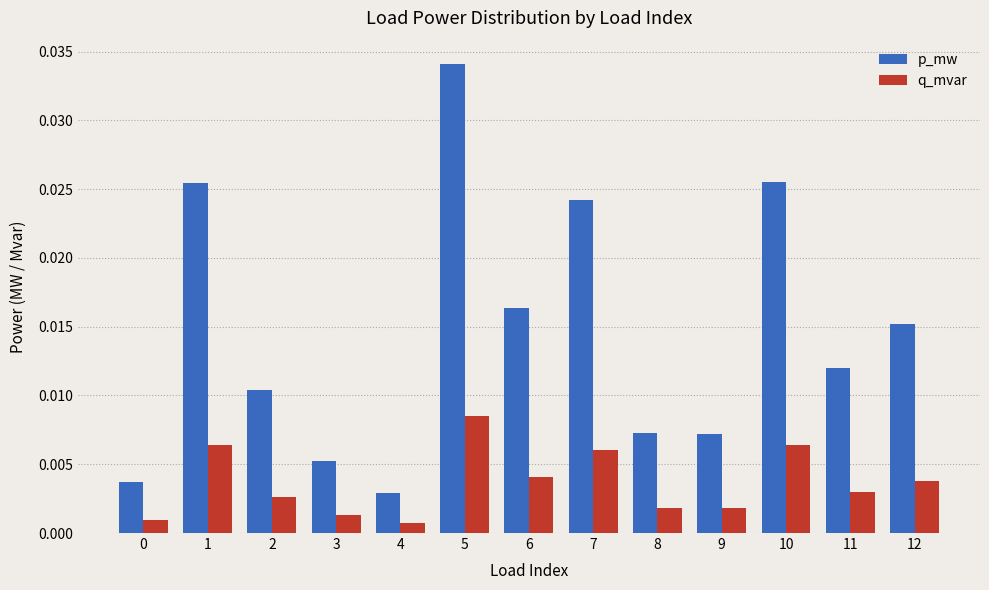

Which series has the largest total across all categories?

p_mw